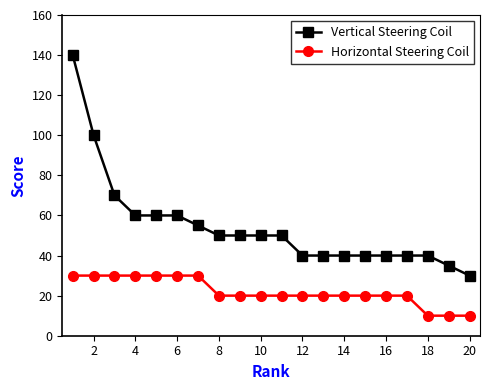

What is the minimum value for Vertical Steering Coil?

30